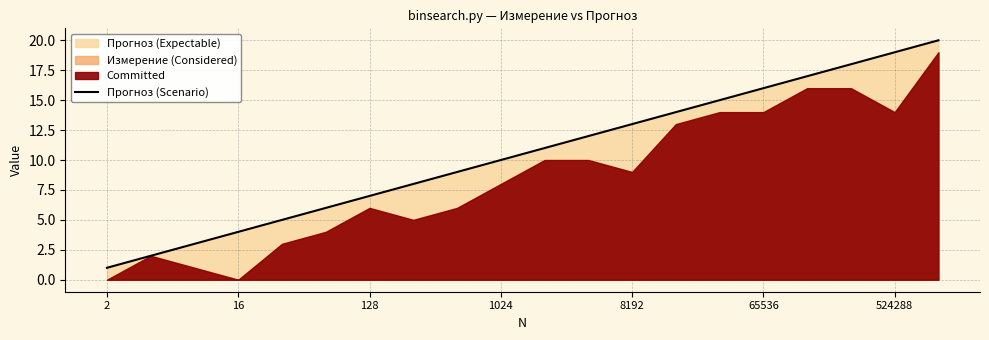

True or false: the data has more than 2 interior local peaks.

False